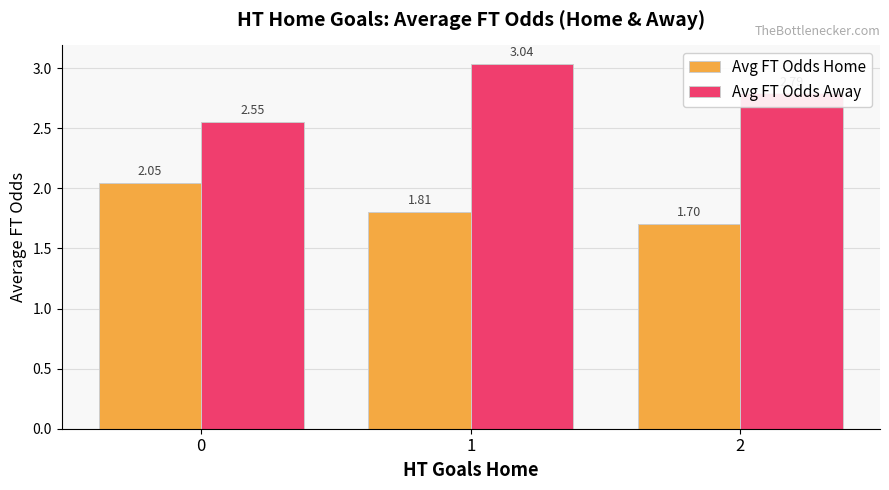

How many data points does each series have?

3